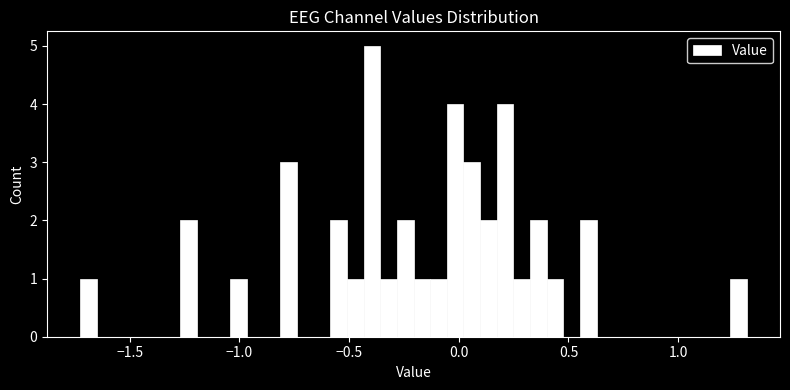

Read against the x-axis, roughly where is the centre of the tallest bar?

-0.40